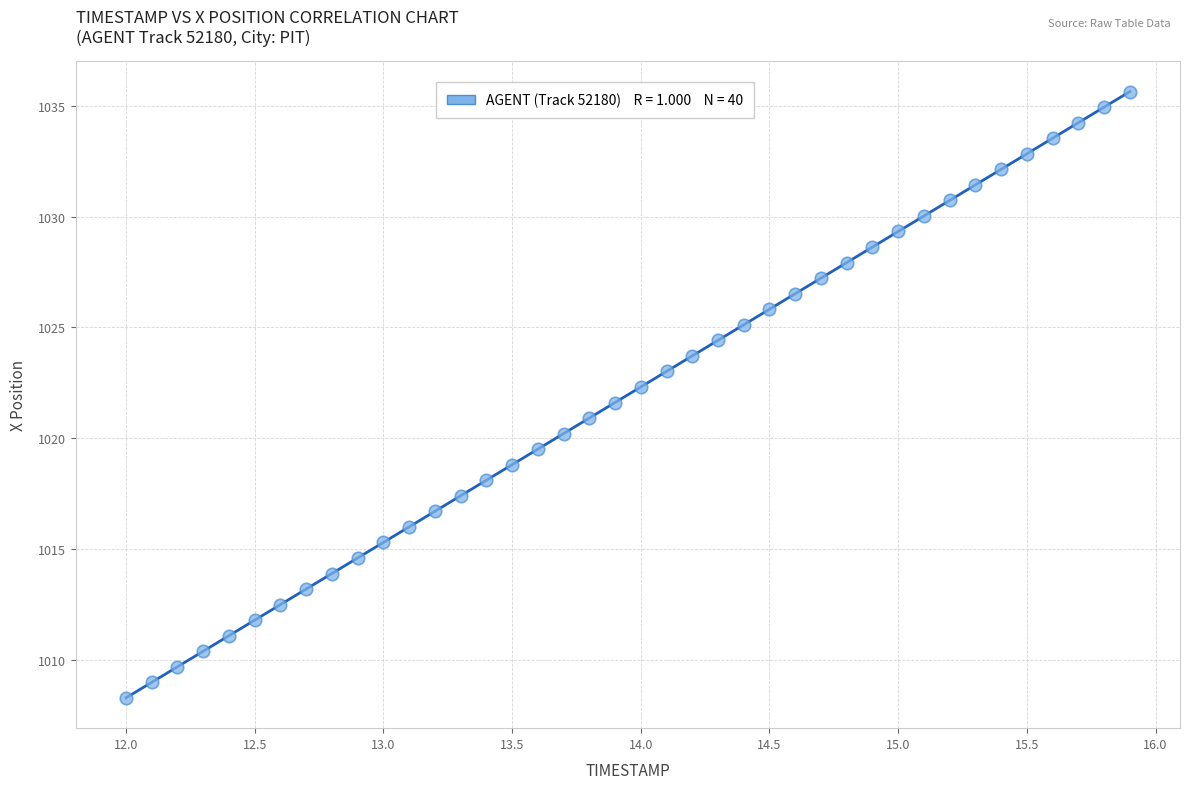

What is the range of X values (max minus min)?

3.9